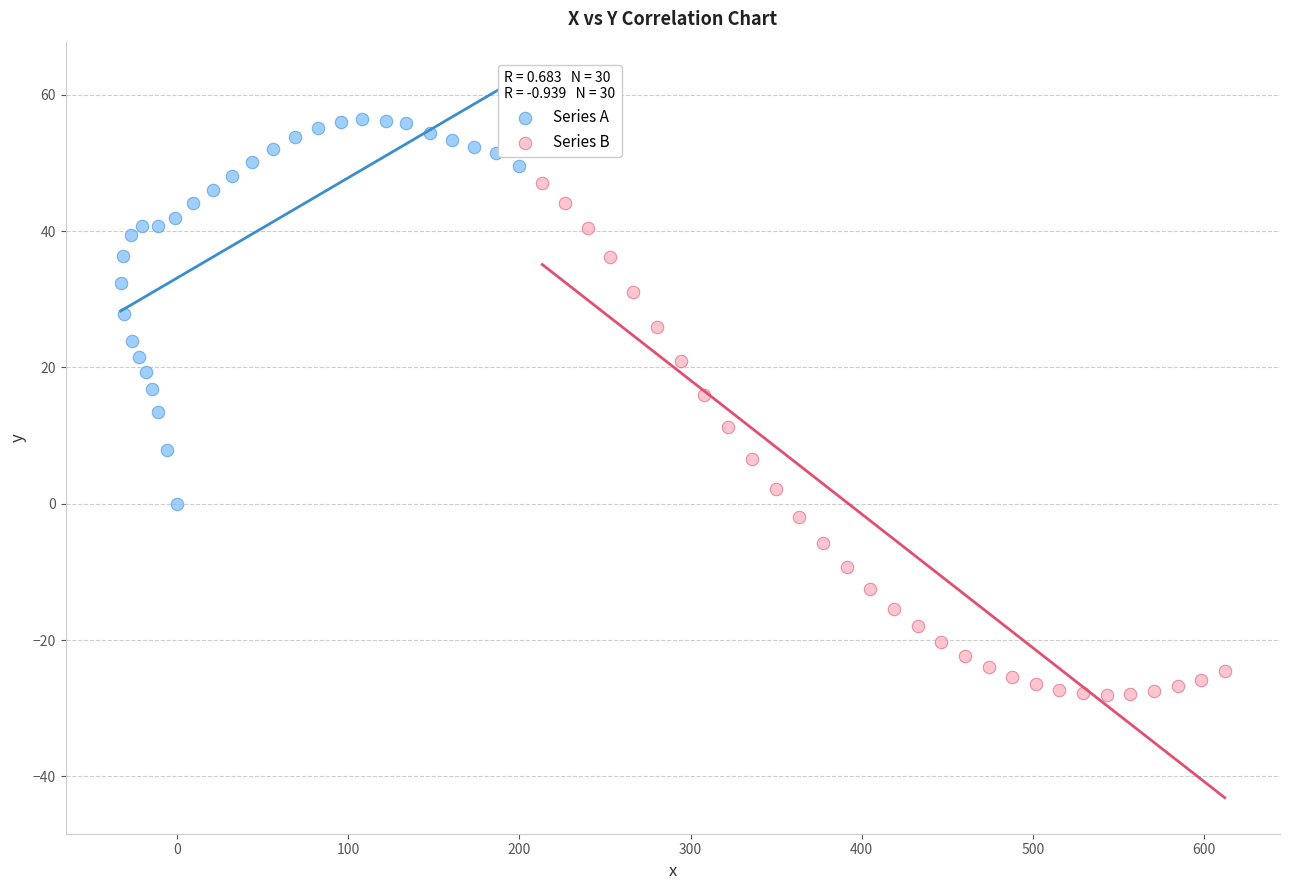

What are all the series names shown in the legend?

Series A, Series B